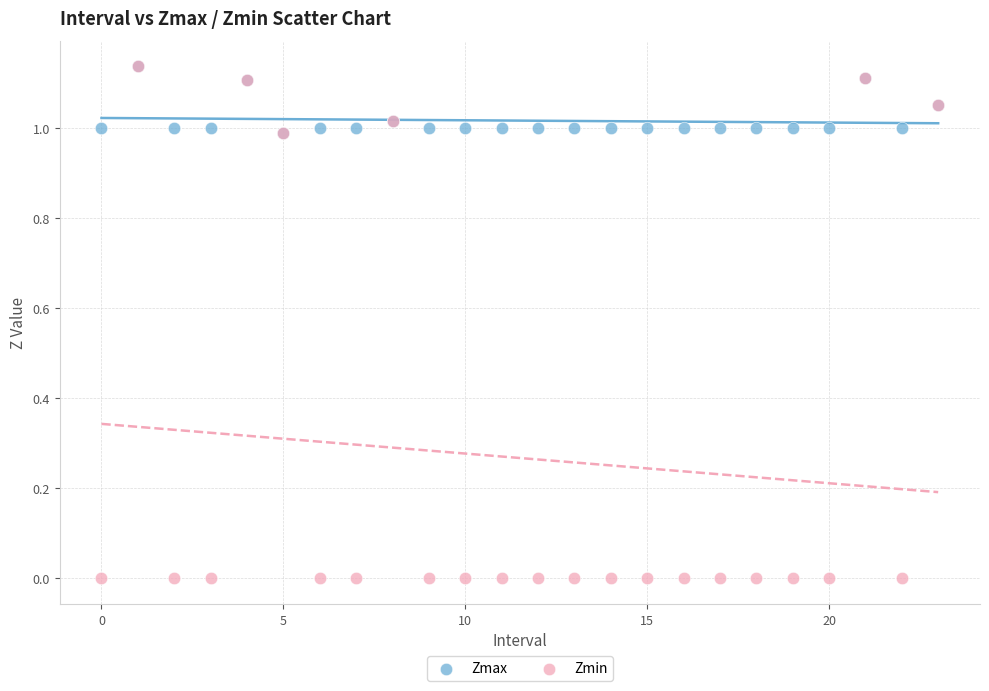

Which series contains the lowest Y value?

Zmin